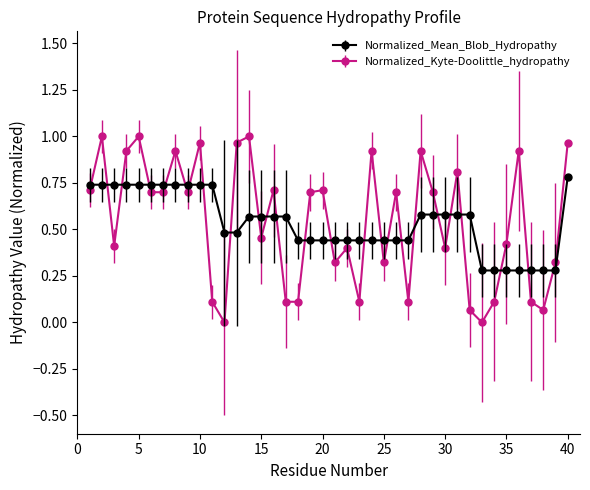

What is the sum of all Normalized_Mean_Blob_Hydropathy values?

21.4